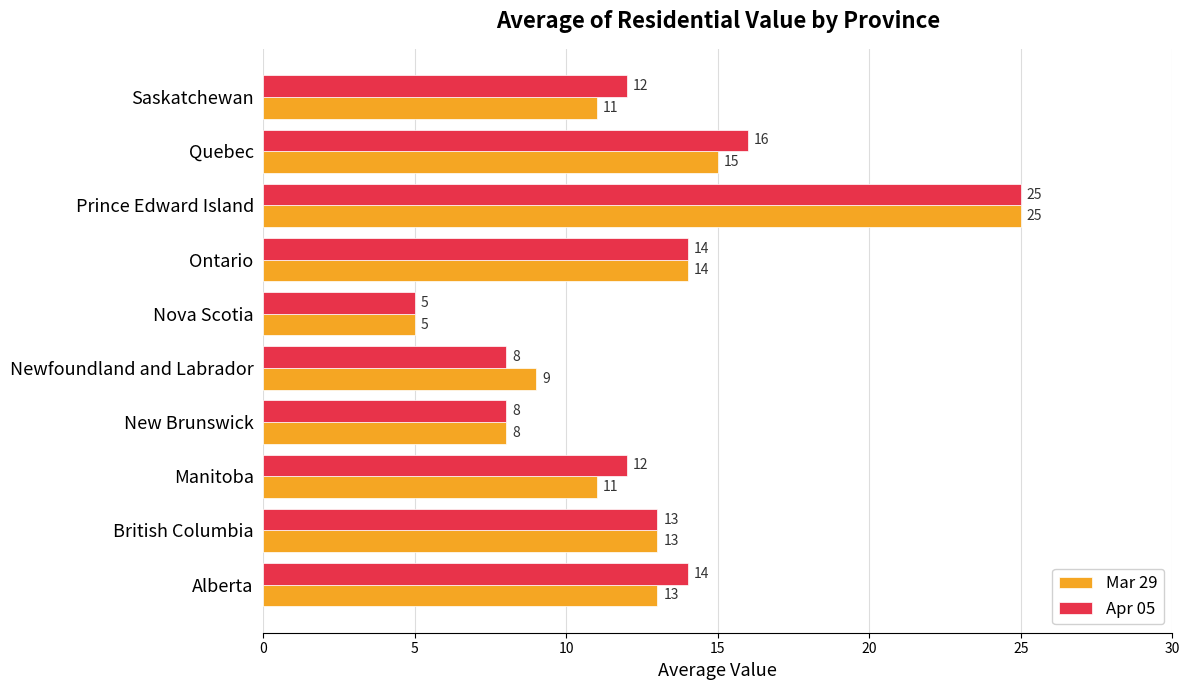

Which series has the largest total across all categories?

Apr 05